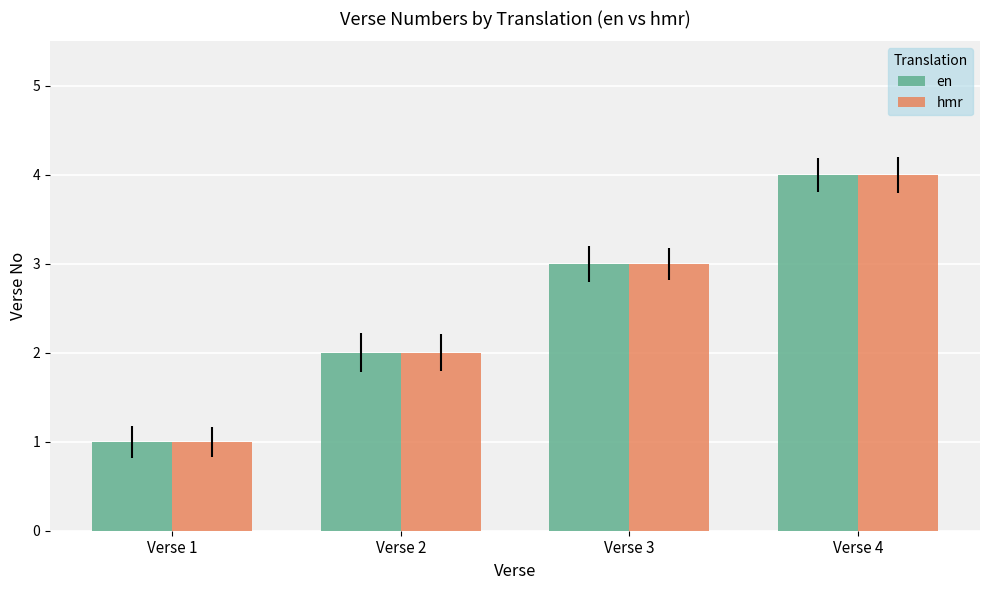

How many data points in en are less than 3?

2